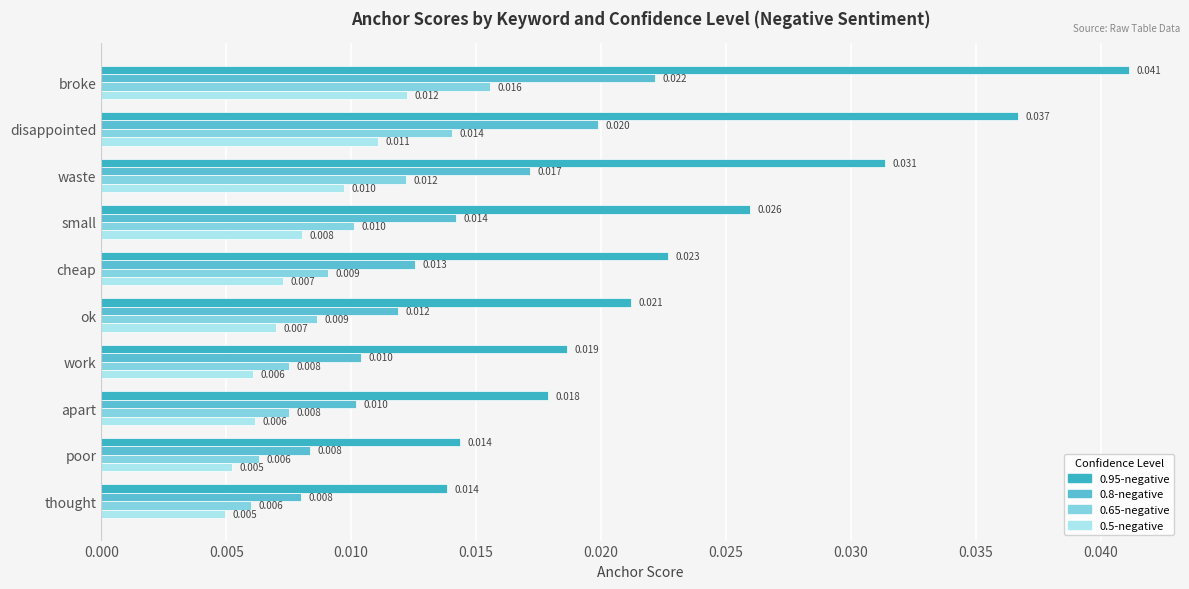

Count the number of data series in this chart.

4